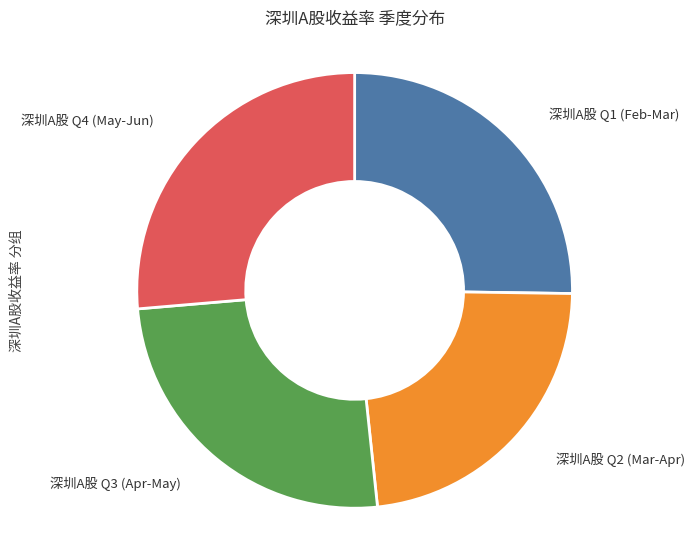

Is there any slice that represents more than half of the pie?

No